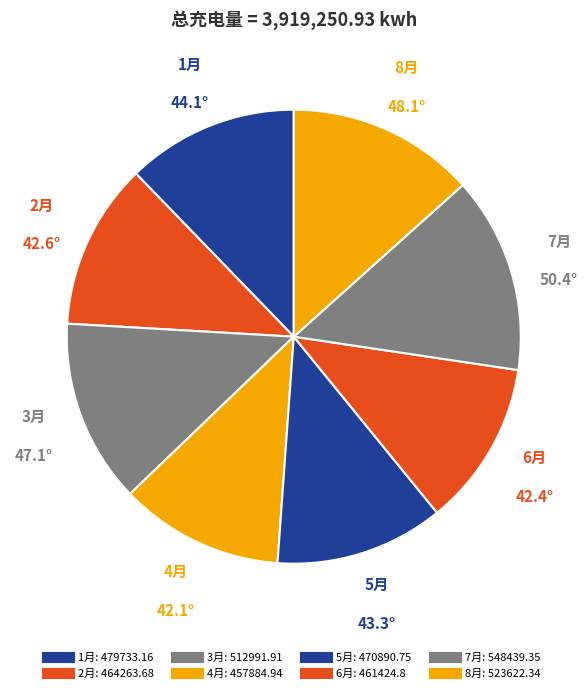

Count the number of slices in the pie.

8